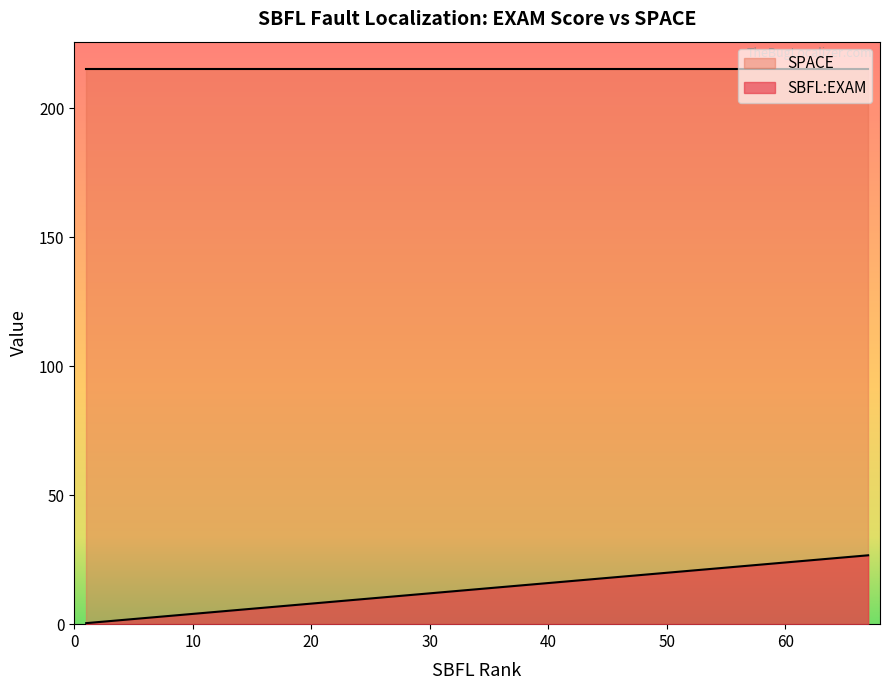

Which series has the widest spread of values?

SBFL:EXAM